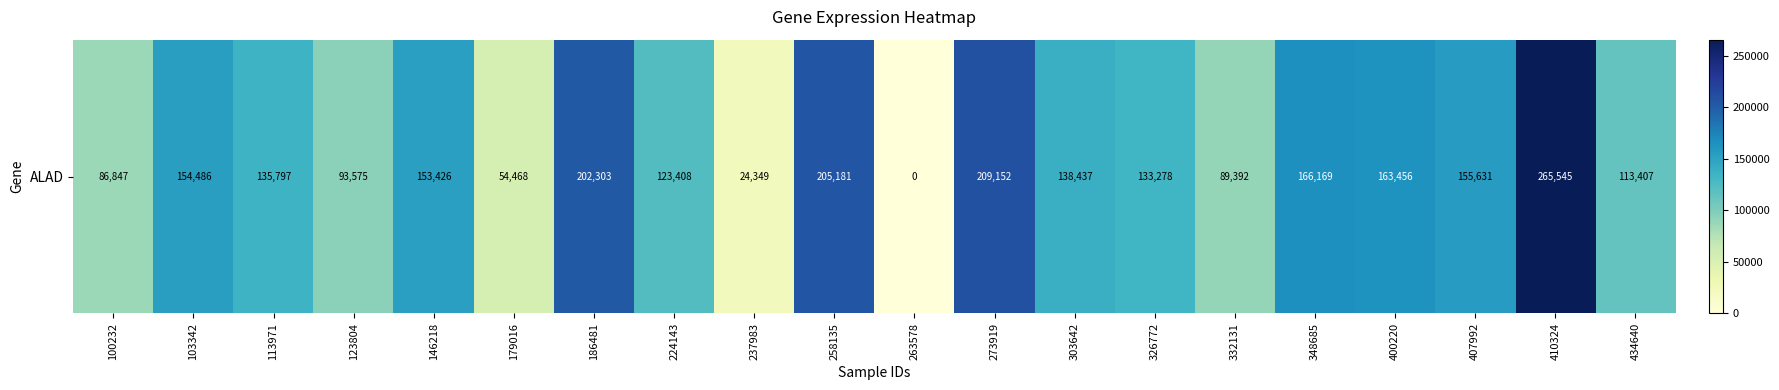

Which label corresponds to the smallest value in the chart?

263578